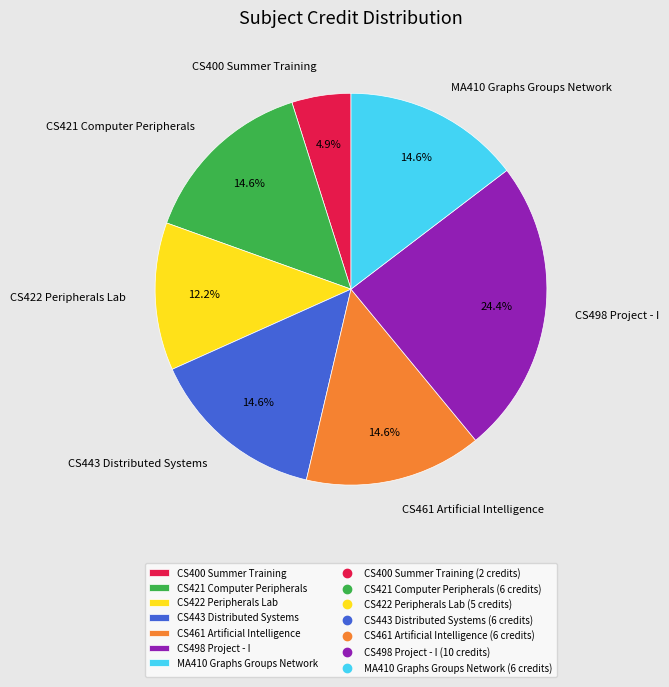

Does CS421 Computer Peripherals account for over 50% of the chart?

No